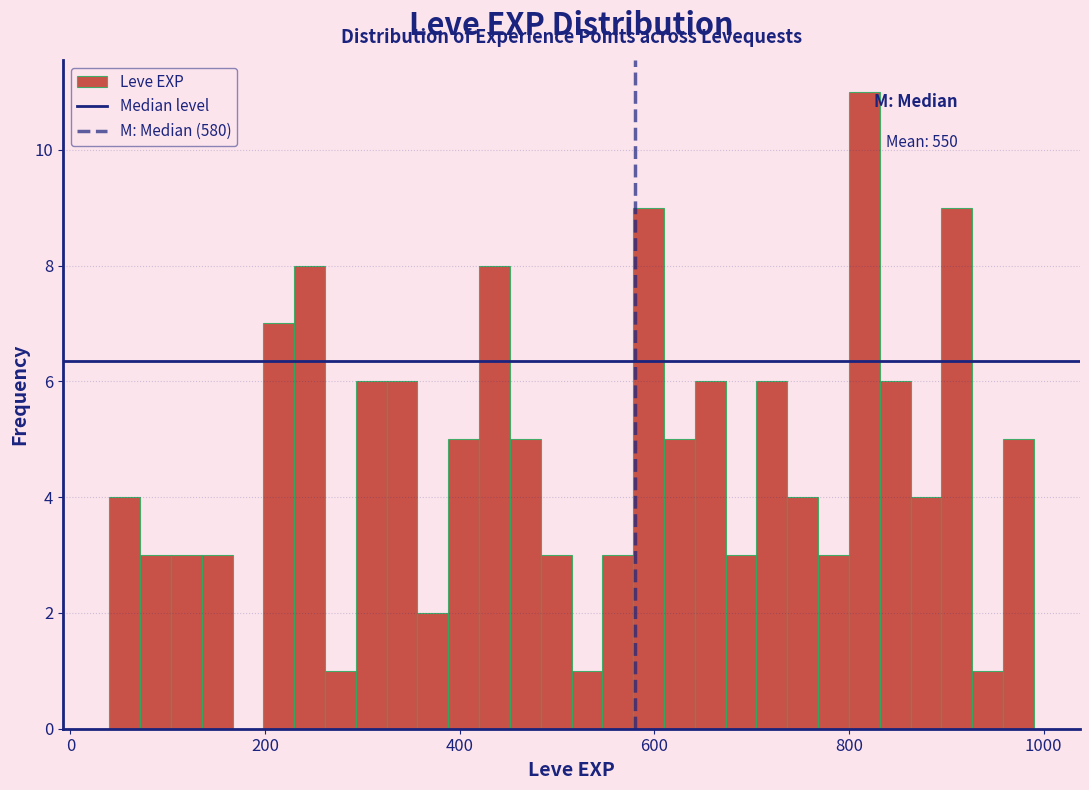

Around what value on the x-axis is the tallest bar? Give the approximate position of its centre, as read against the axis.

820